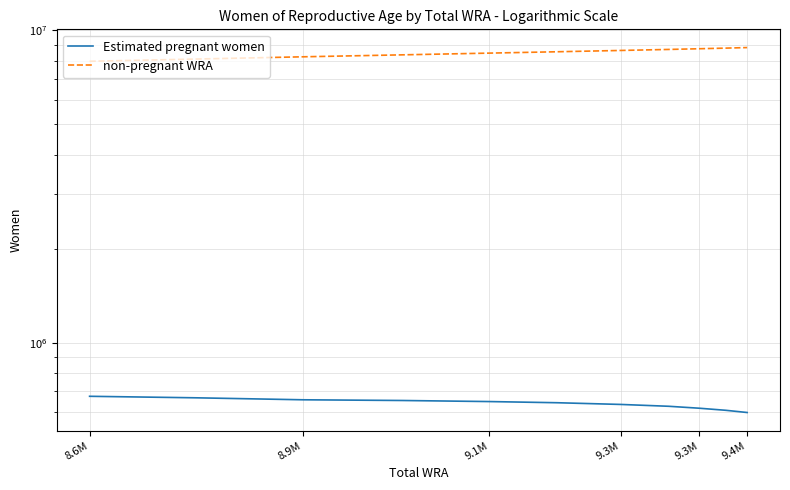

What is the difference between the Estimated pregnant women values at 8.9M and 9.3M?

13074.7